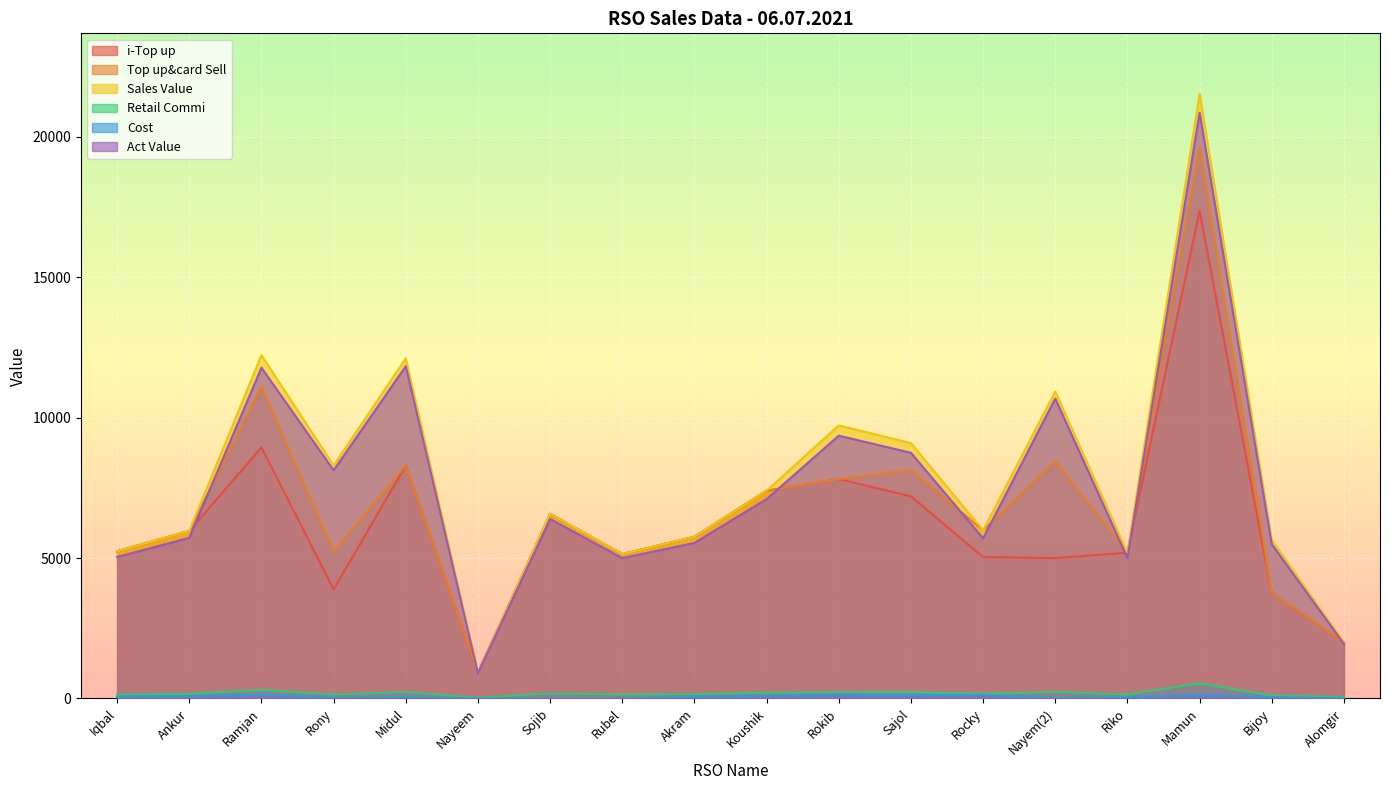

What is the label of the 7th point from the right?

Sajol